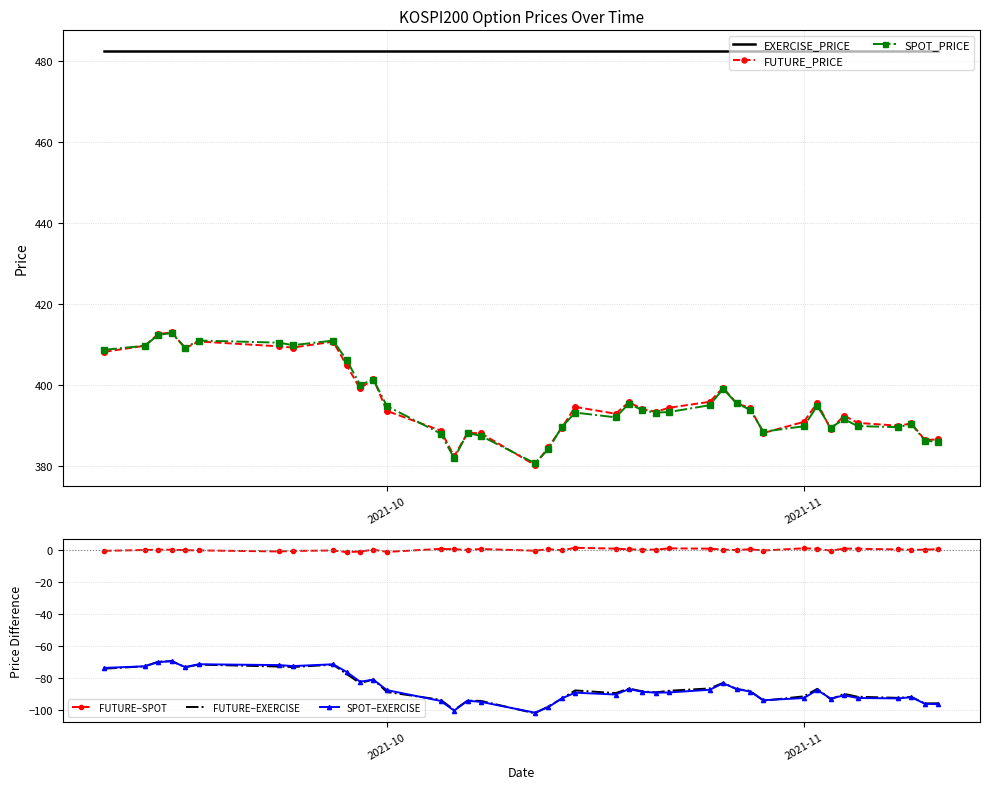

Is this an area chart (filled region under the line)?

No